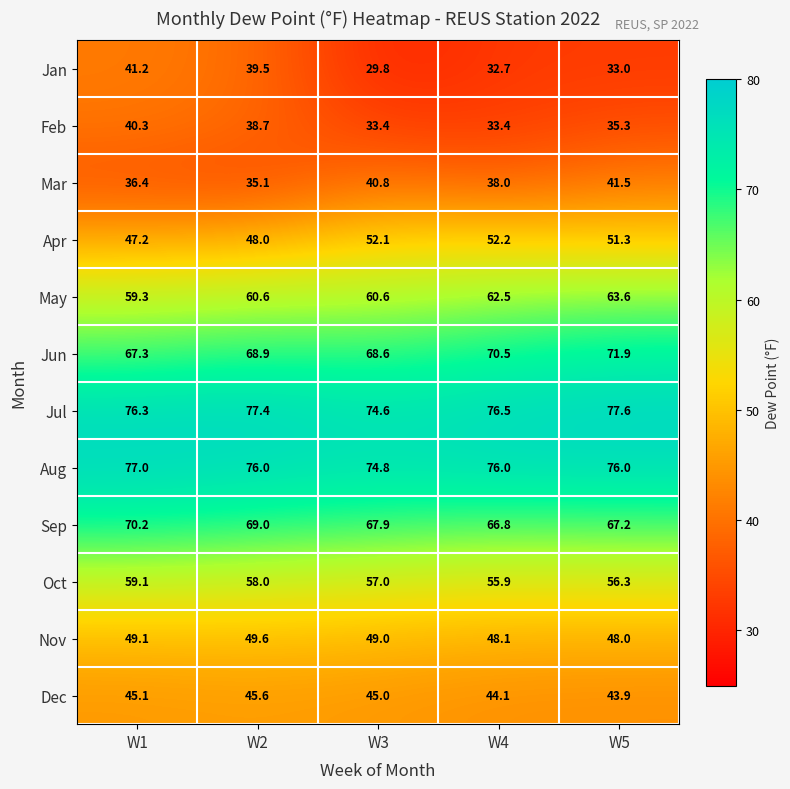

At which category is the sum across all series the highest?

W1